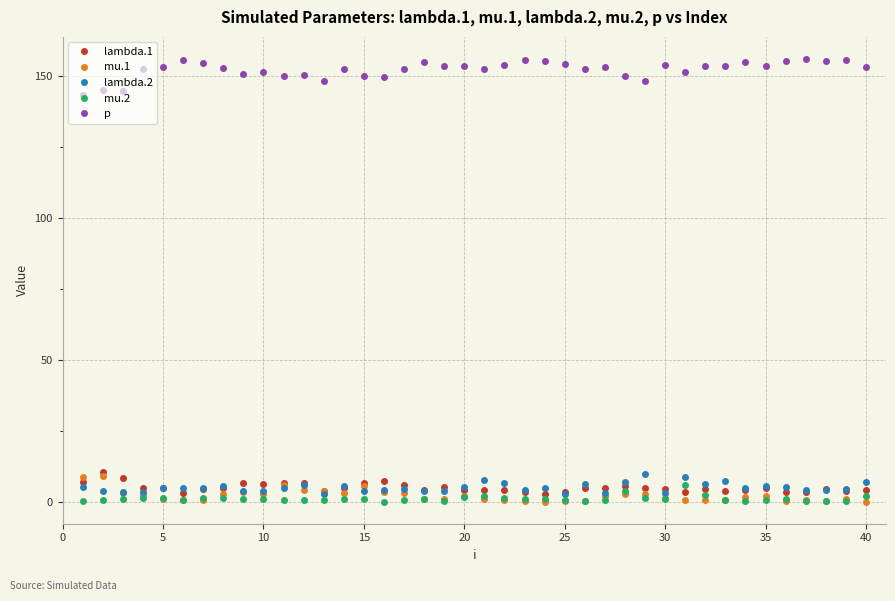

What is the value of the lambda.1 point at the 1st from the left?

7.1